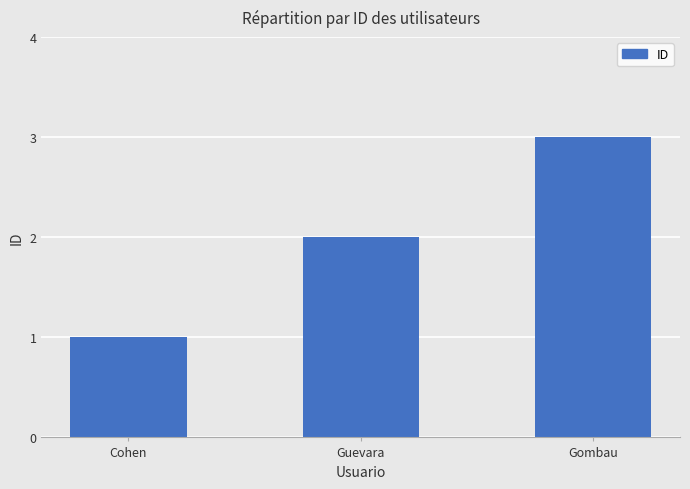

What is the greatest value displayed?

3